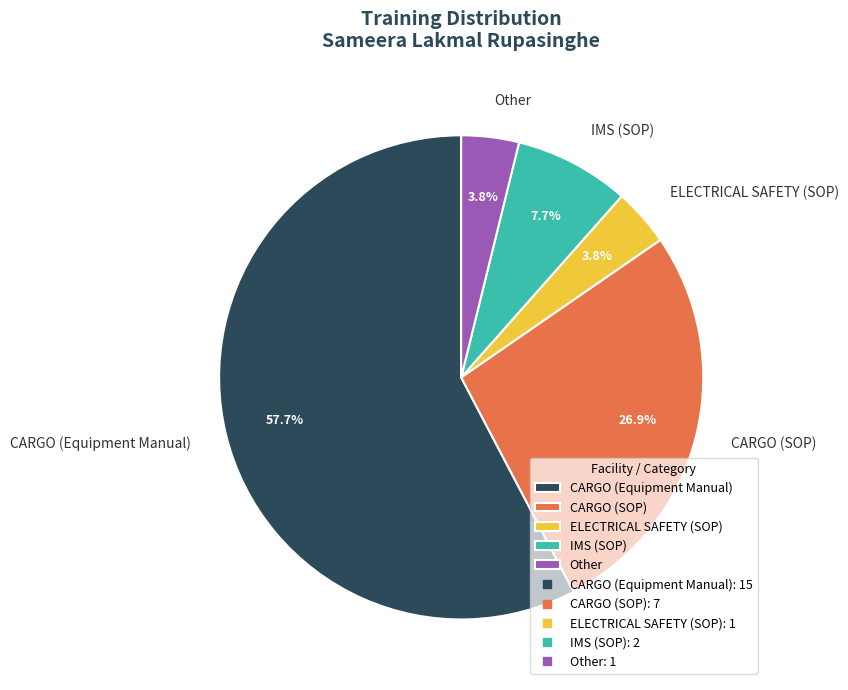

What is the largest slice in the pie chart?

CARGO (Equipment Manual)